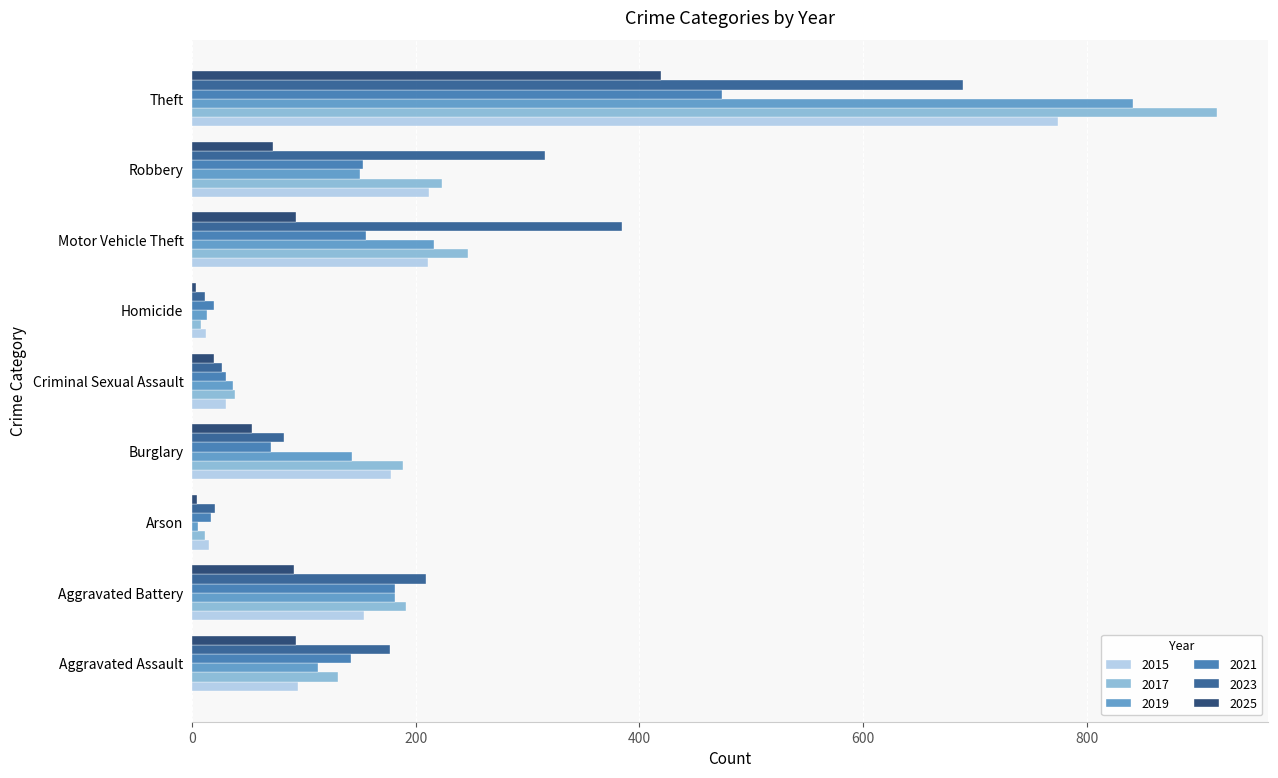

At which category is the sum across all series the highest?

Theft